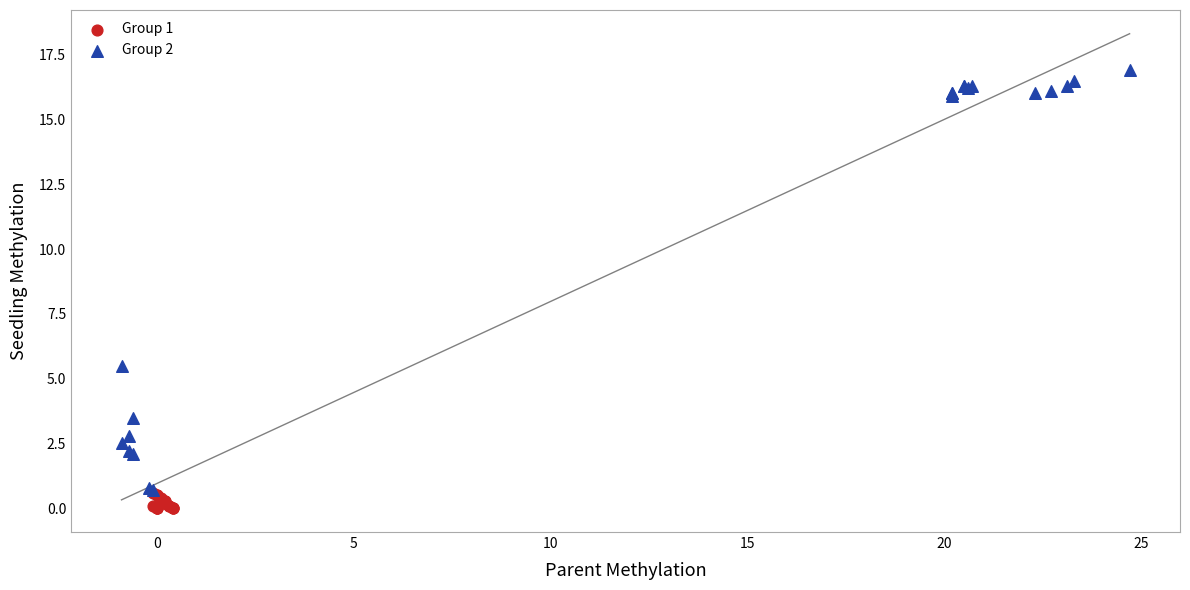

Which series has the widest spread of Y values?

Group 2